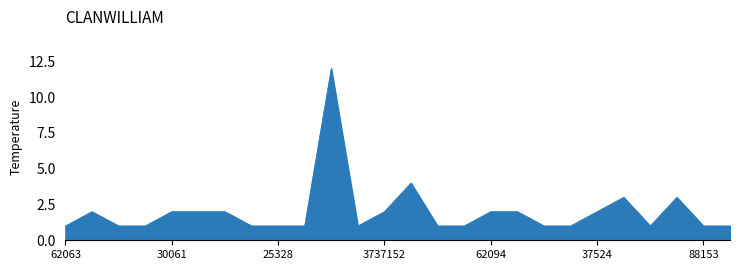

At which label is the value closest to 6?

54112